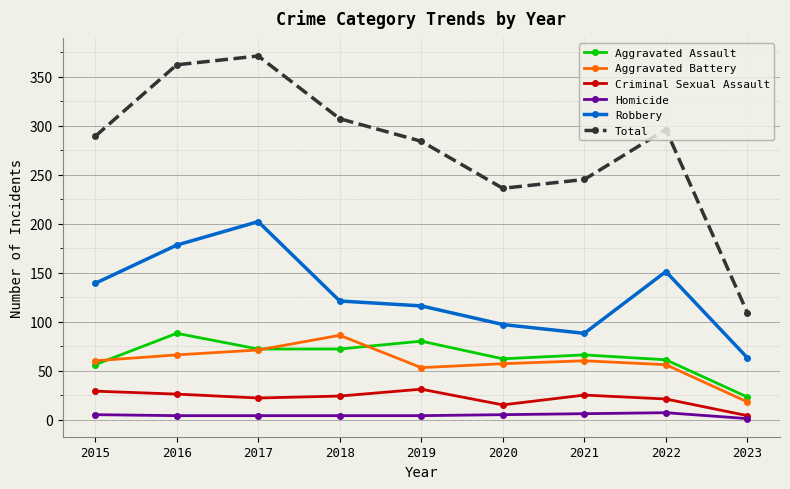

Rank the series at 2015 from lowest to highest value.

Homicide, Criminal Sexual Assault, Aggravated Assault, Aggravated Battery, Robbery, Total